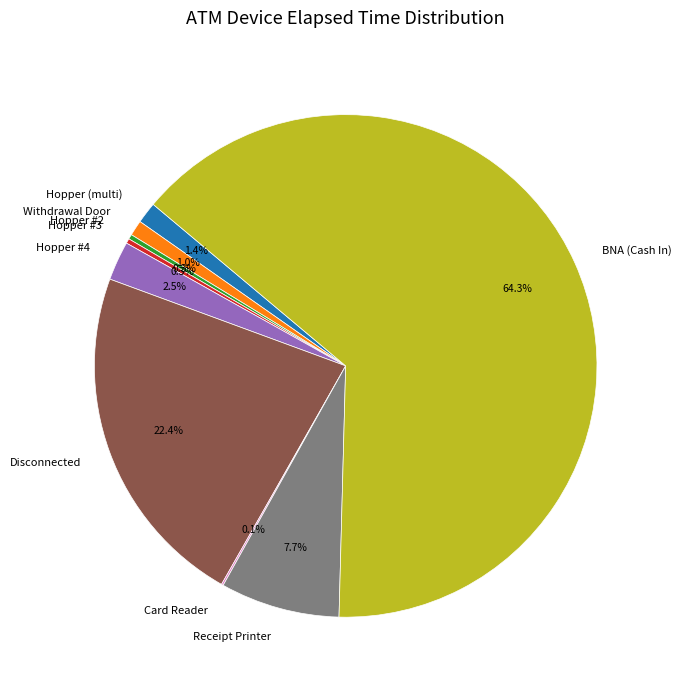

Which category has the biggest portion of the pie?

BNA (Cash In)